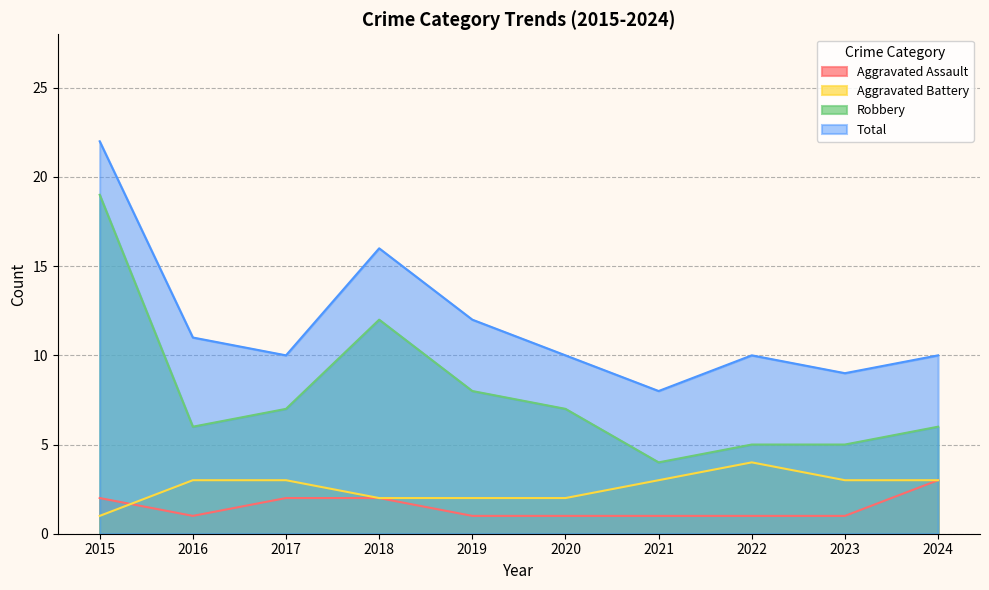

Between 2018 and 2021, which series saw the biggest shift?

Robbery